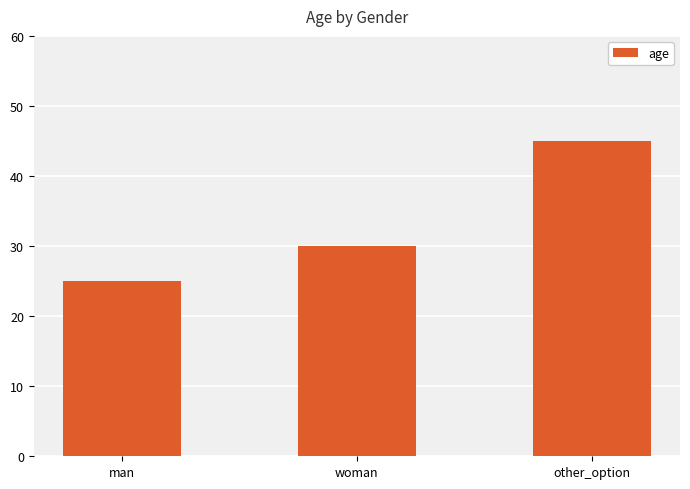

Which category has the lowest value across all series?

man